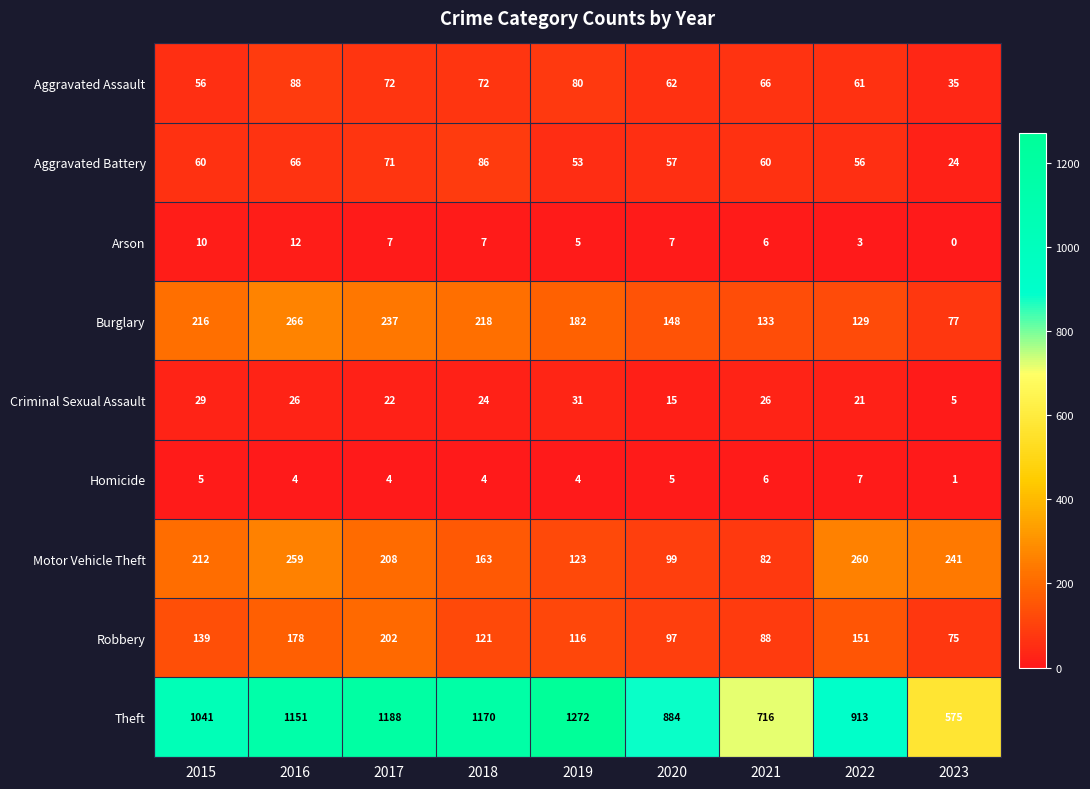

List the series in order of their peak value, highest first.

Theft, Burglary, Motor Vehicle Theft, Robbery, Aggravated Assault, Aggravated Battery, Criminal Sexual Assault, Arson, Homicide